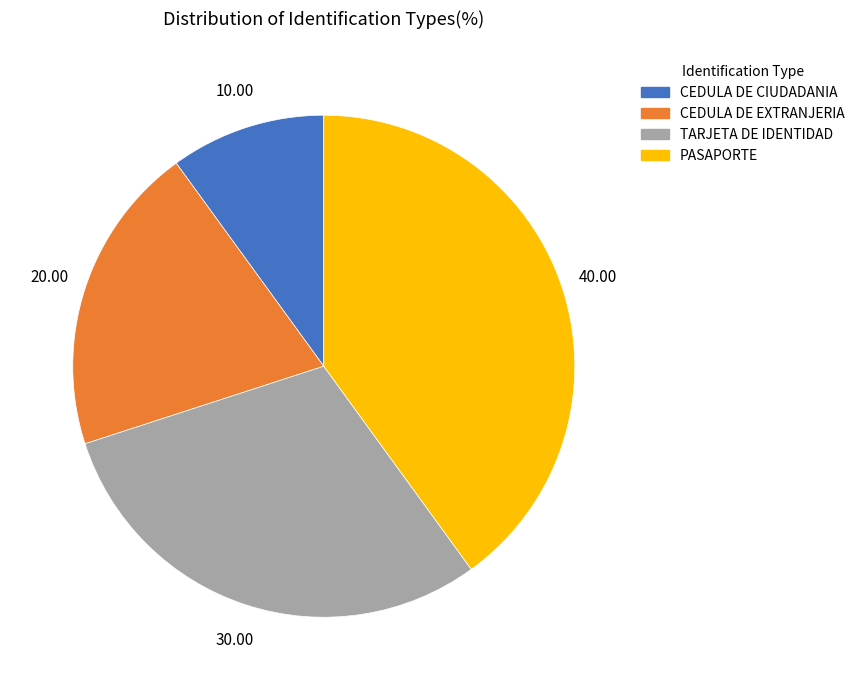

True or false: PASAPORTE accounts for 40% of the total.

True